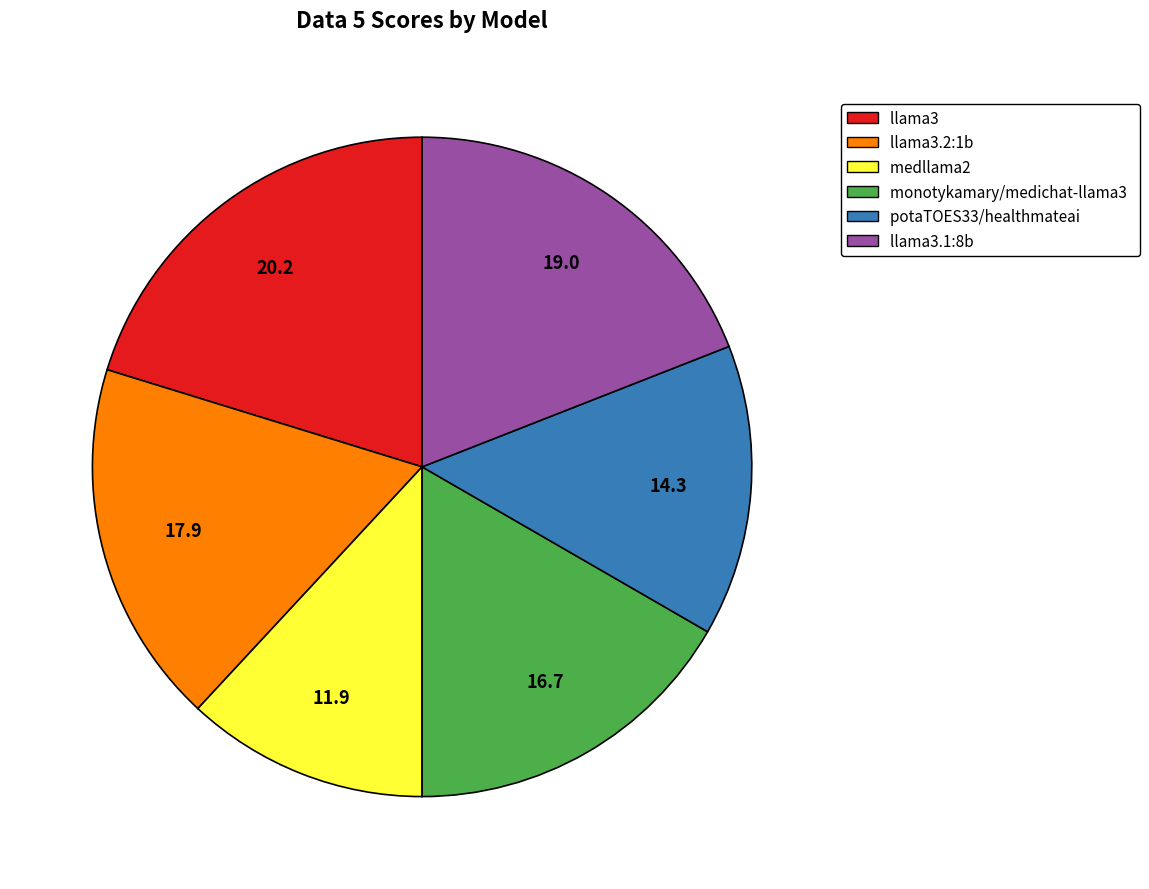

Between medllama2 and monotykamary/medichat-llama3, which is larger?

monotykamary/medichat-llama3